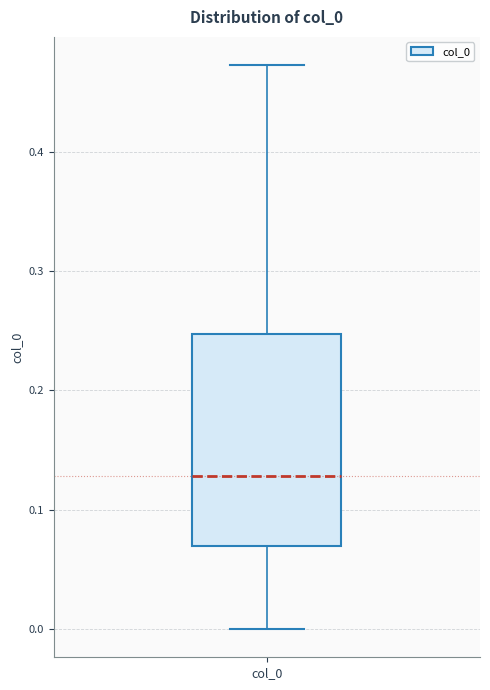

Read this box plot against the y-axis: the position of the median line, the range covered by the box, and the ends of both whiskers. The values are not printed on the chart, so give them approximately, as read against the axis.

median 0.13, box 0.07 to 0.25, whiskers 0.00 to 0.47